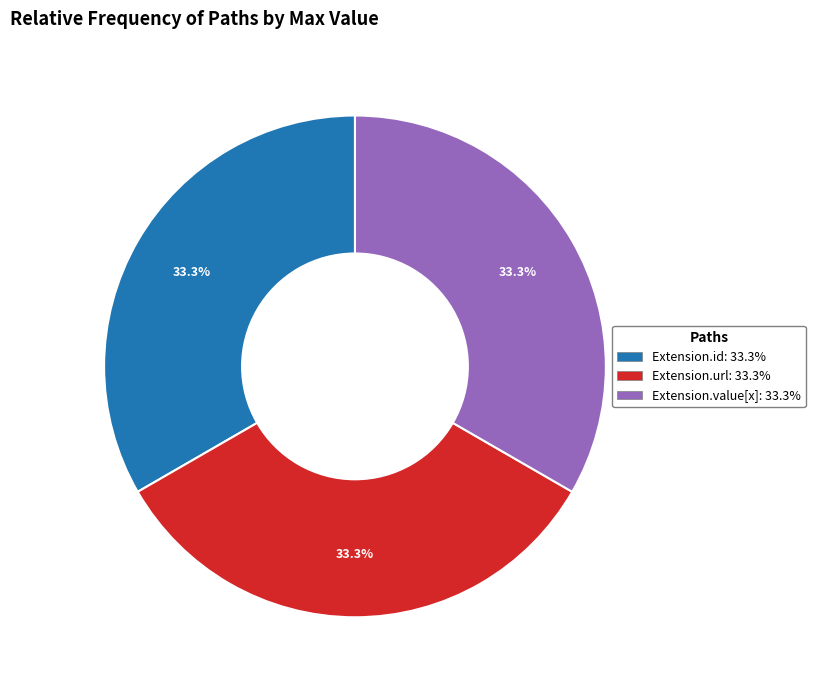

Is there a majority slice in this chart?

No